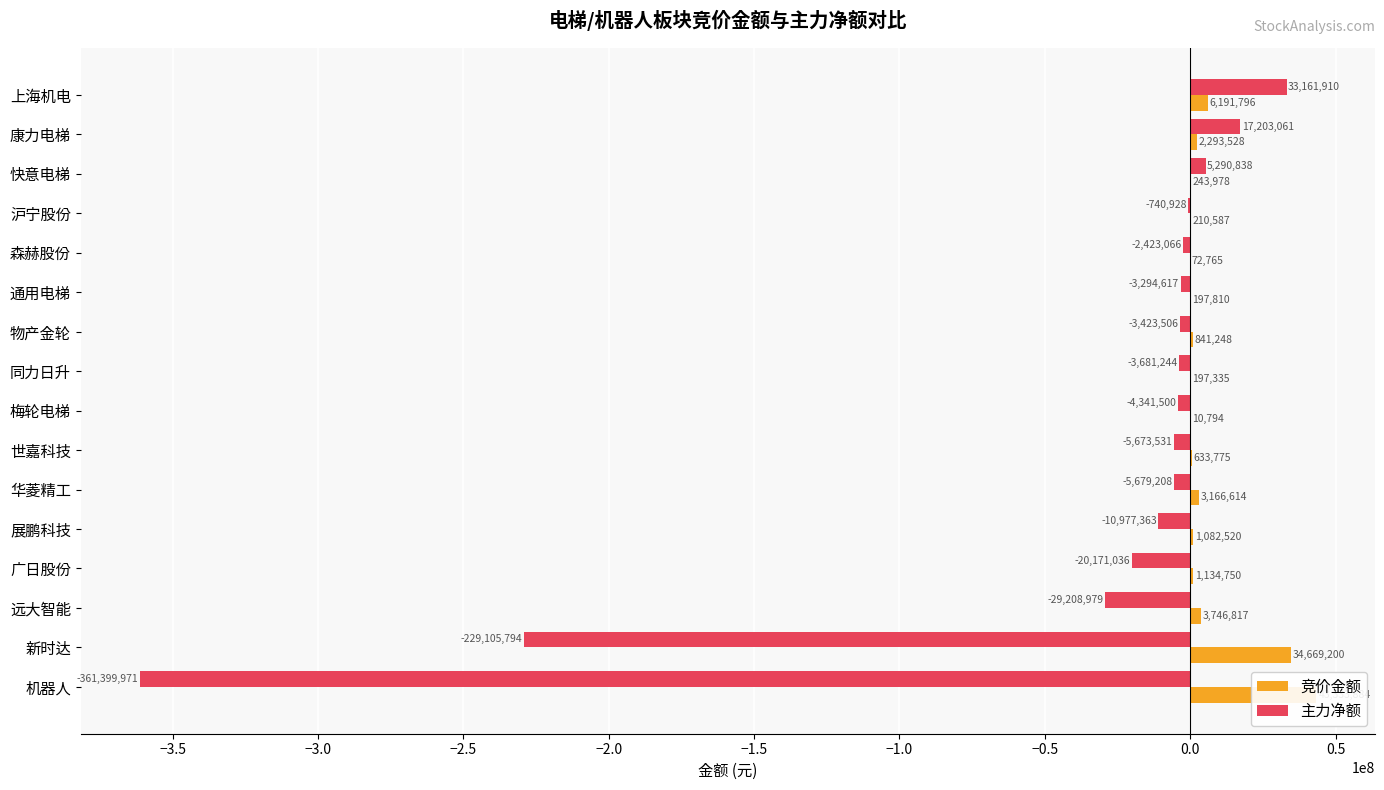

The 主力净额 series shows 14220510 at 上海机电. True or false?

False